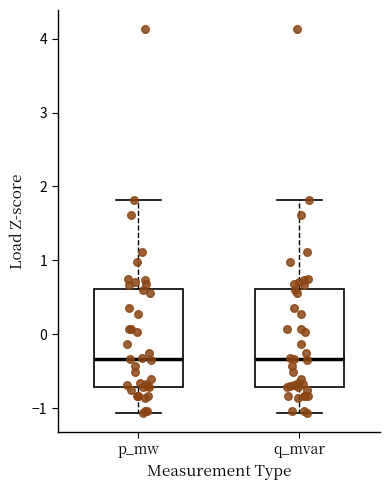

Reading left to right, transcribe this box plot: for each box, give where its median line is, the range the box spans, and where its two whiskers end, as read against the y-axis. The values are not printed on the chart, so give them approximately, as read against the axis.

p_mw: median -0.3, box -0.7 to 0.6, whiskers -1.1 to 1.8
q_mvar: median -0.3, box -0.7 to 0.6, whiskers -1.1 to 1.8